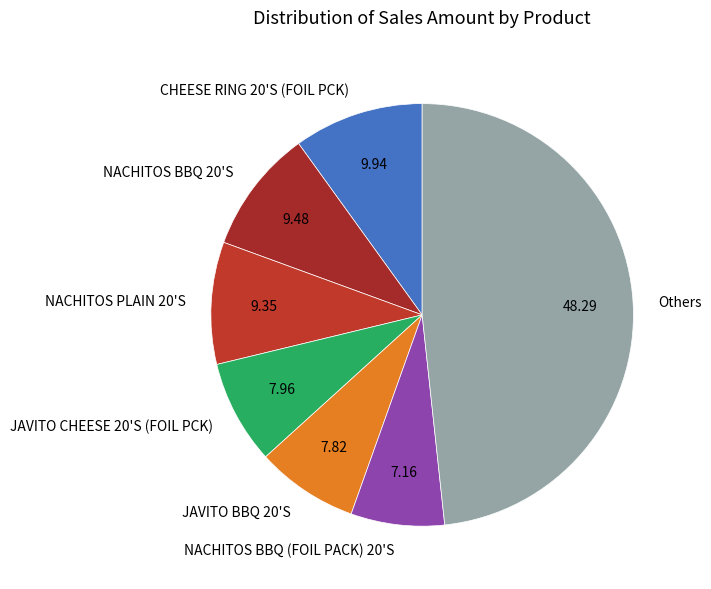

What is the largest slice in the pie chart?

Others